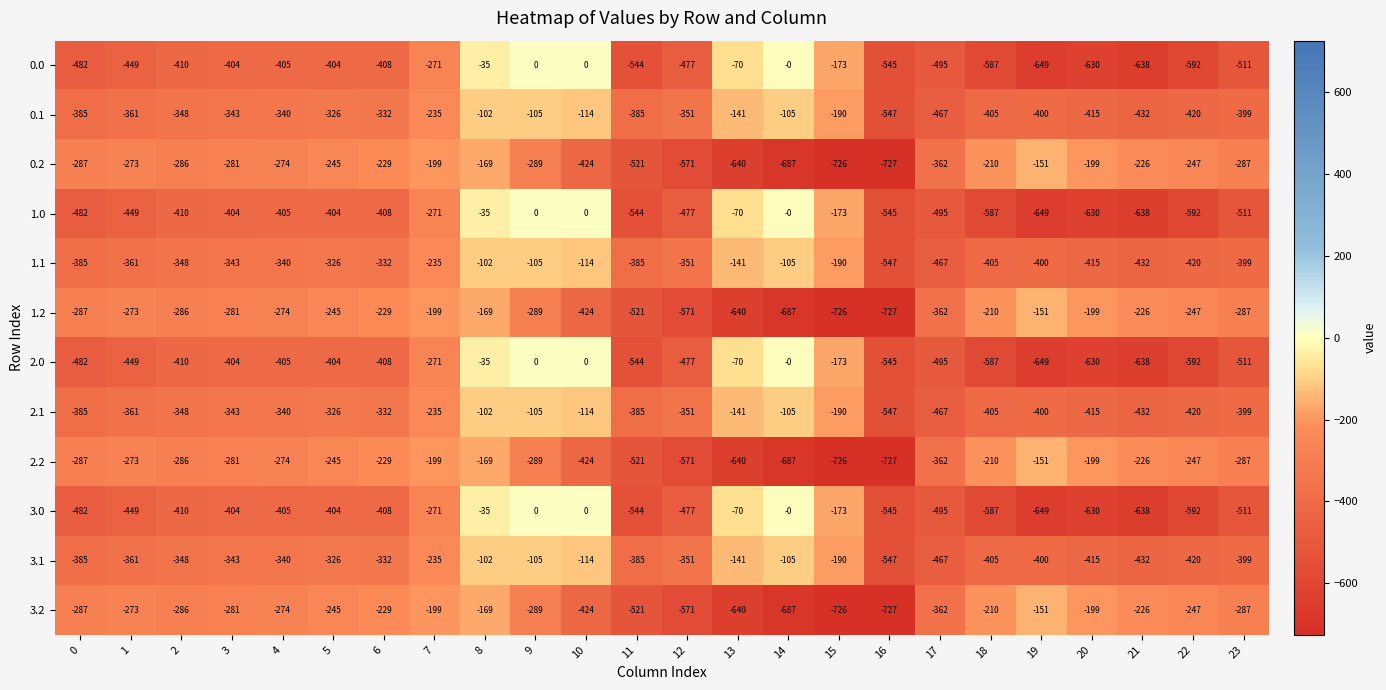

What is the difference between the highest and lowest values at 18?

377